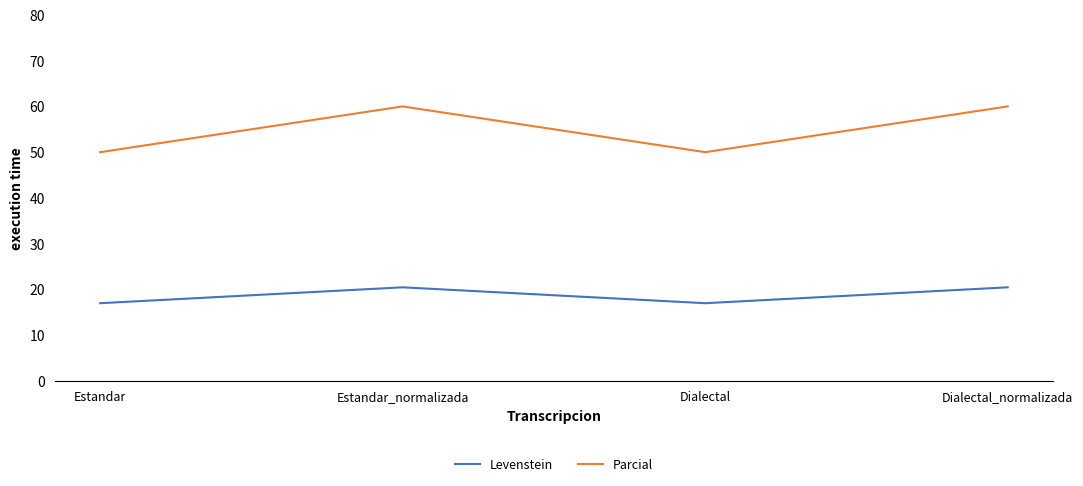

True or false: Levenstein and Parcial intersect in this chart.

False